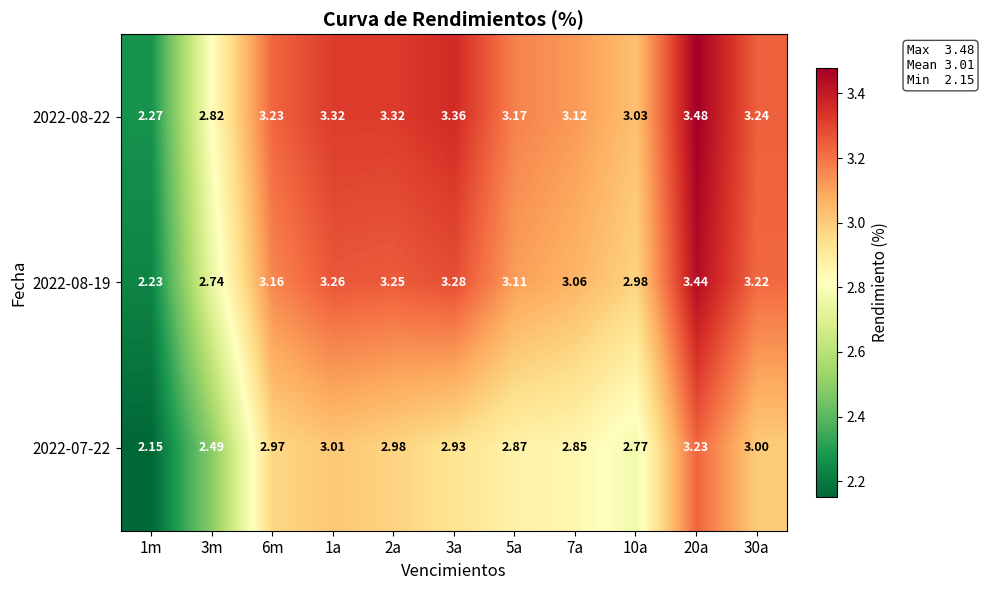

Is the value of 2022-08-22 at 20a greater than the value of 2022-08-19 at 6m?

Yes